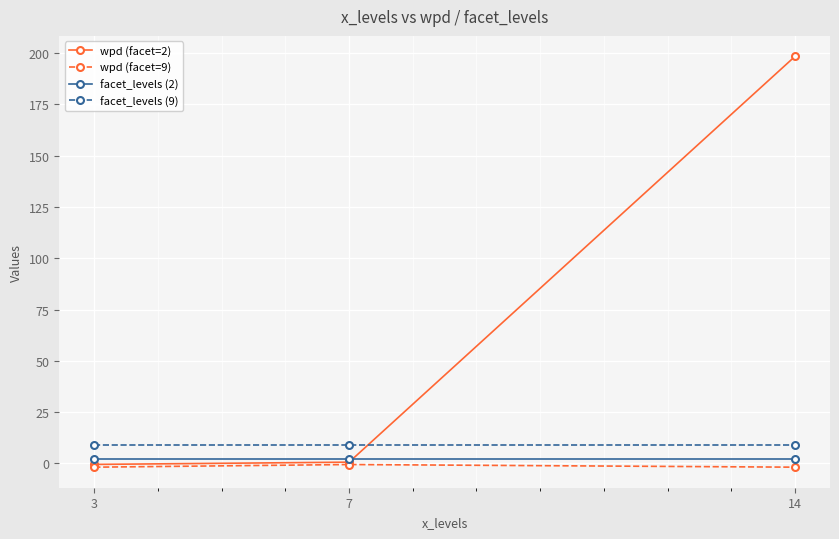

Which category has the highest value across all series?

14